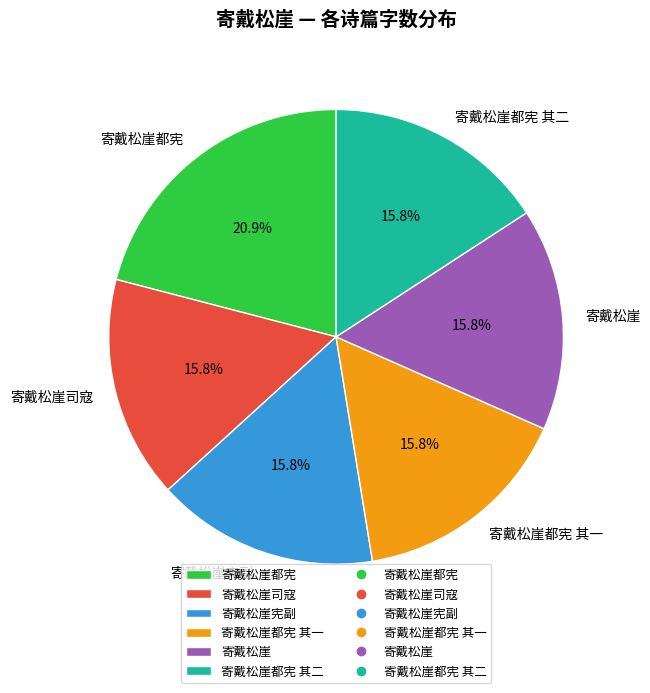

To the nearest percent, what is the combined percentage of 寄戴松崖宪副 and 寄戴松崖都宪 其二?

32%